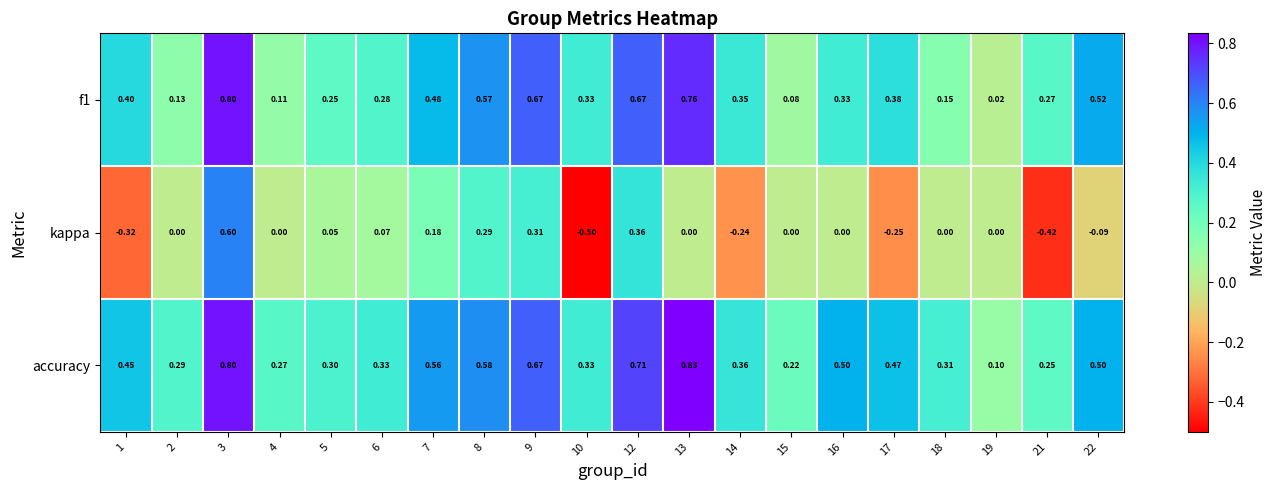

Which series has the largest range (max minus min)?

kappa